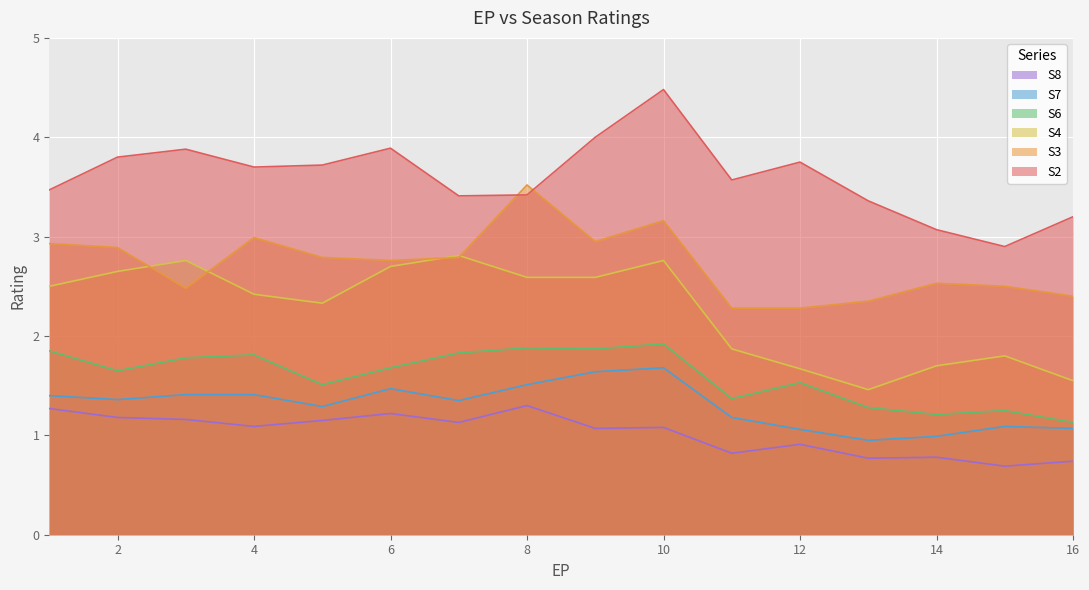

Which category has the lowest value across all series?

15